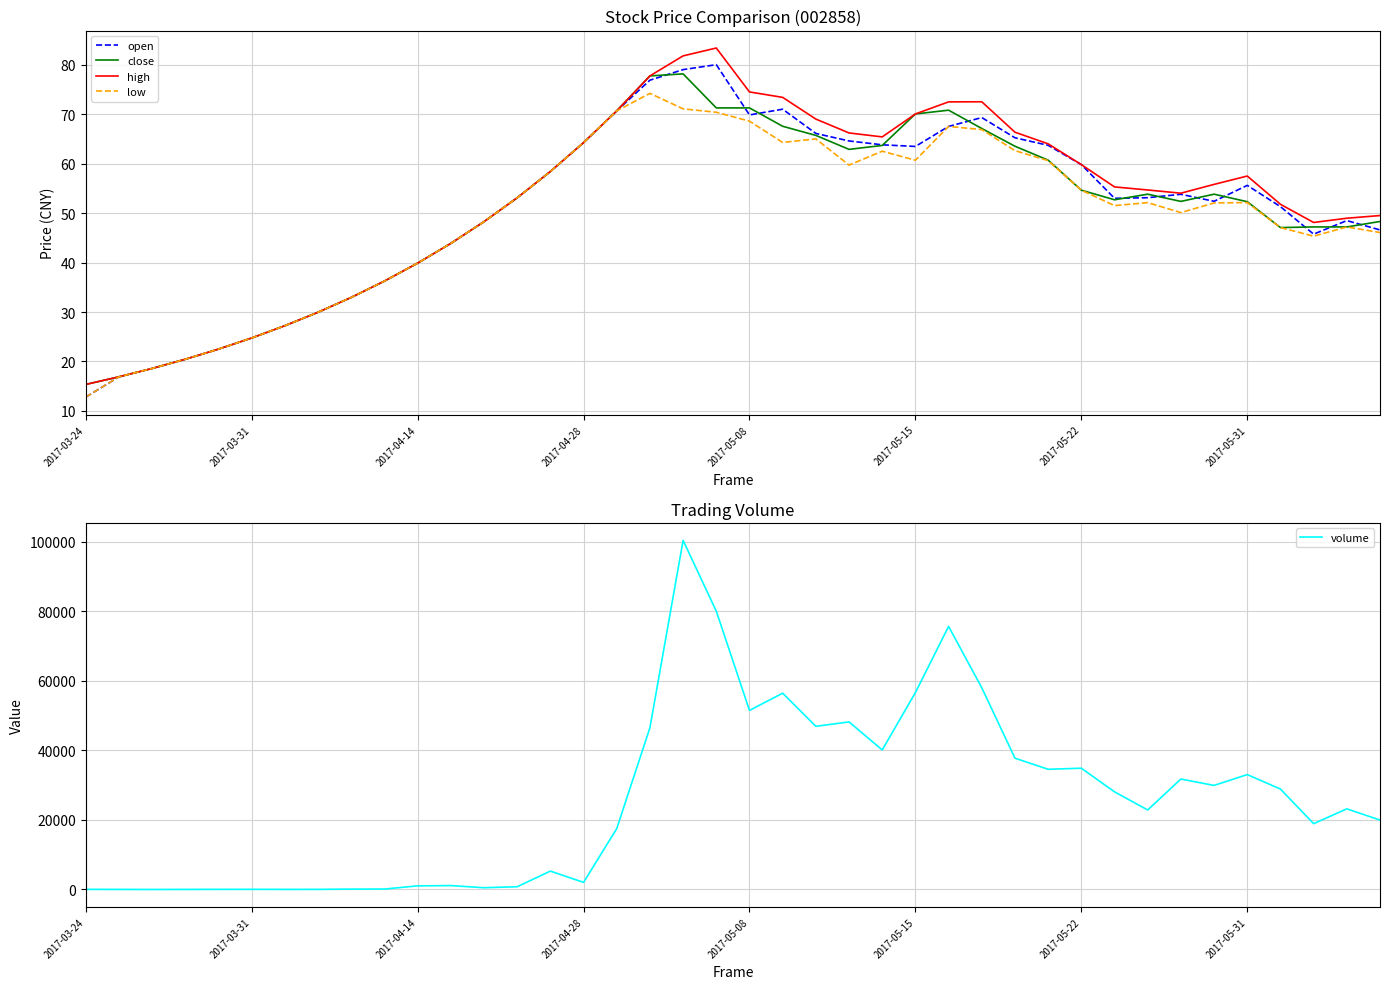

Which series has the largest total across all categories?

volume